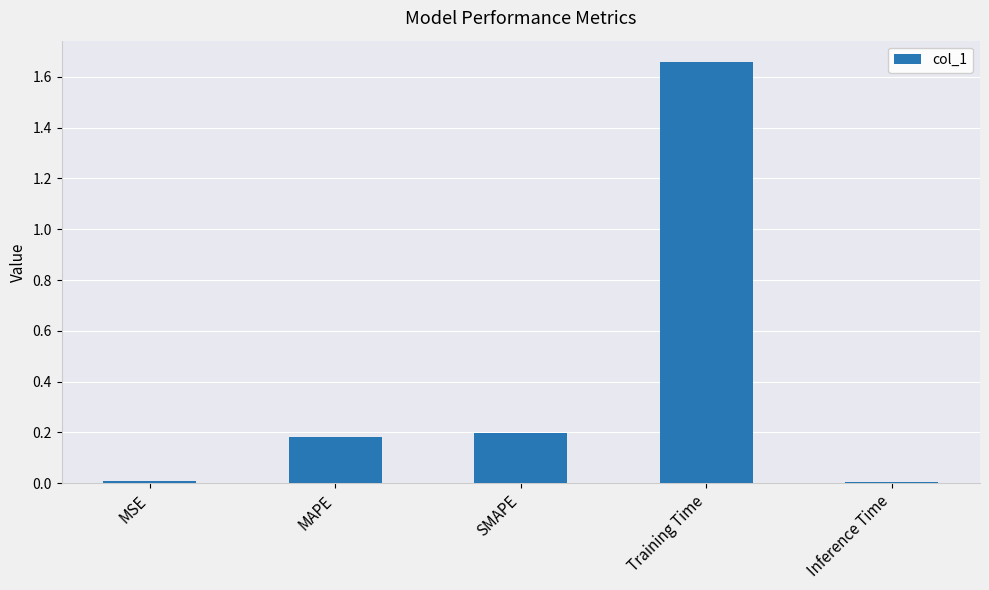

The chart shows a value of 0.0 at Inference Time. True or false?

True